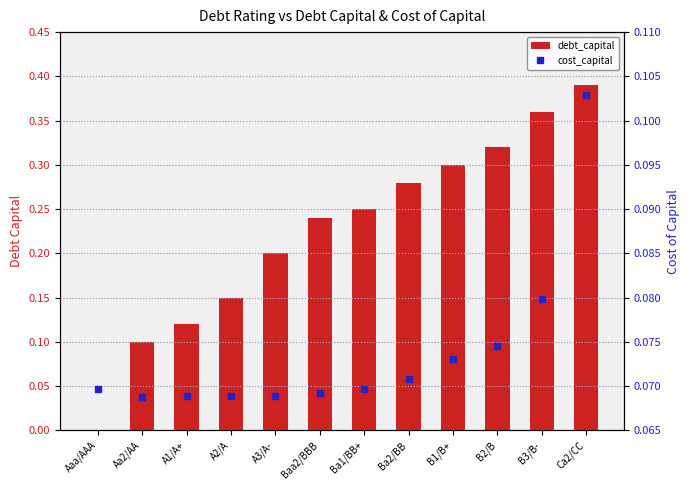

What are all the series names shown in the legend?

debt_capital, cost_capital